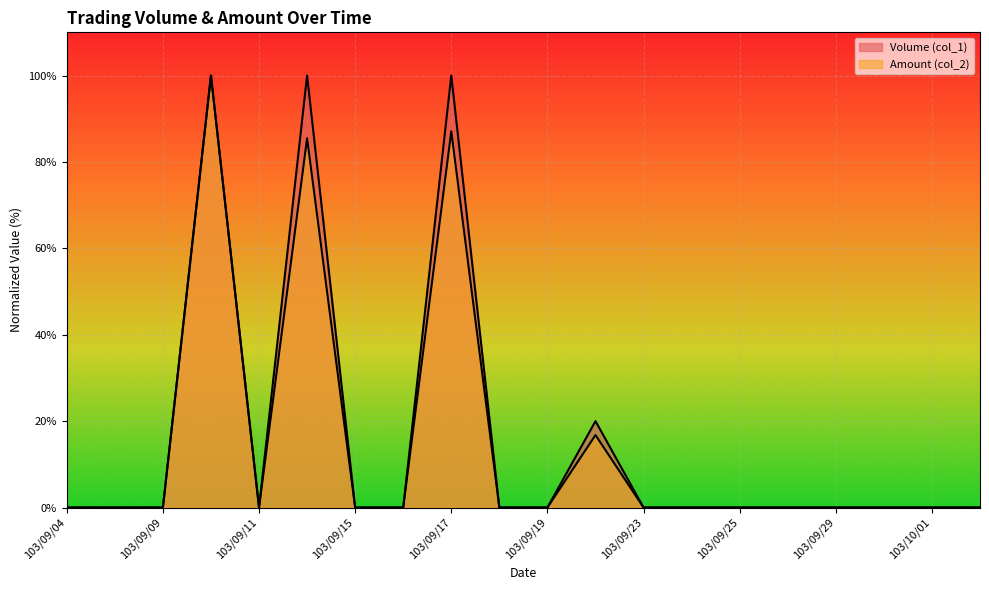

Between 103/09/30 and 103/09/04, which is larger?

103/09/30